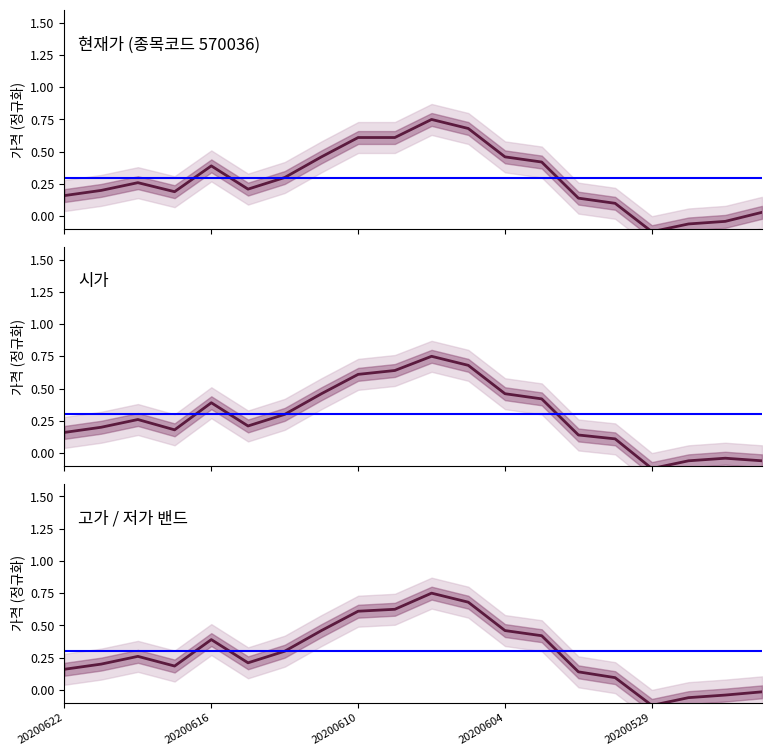

In 현재가 (종목코드 570036), how many points are higher than both neighbors (excluding endpoints)?

3